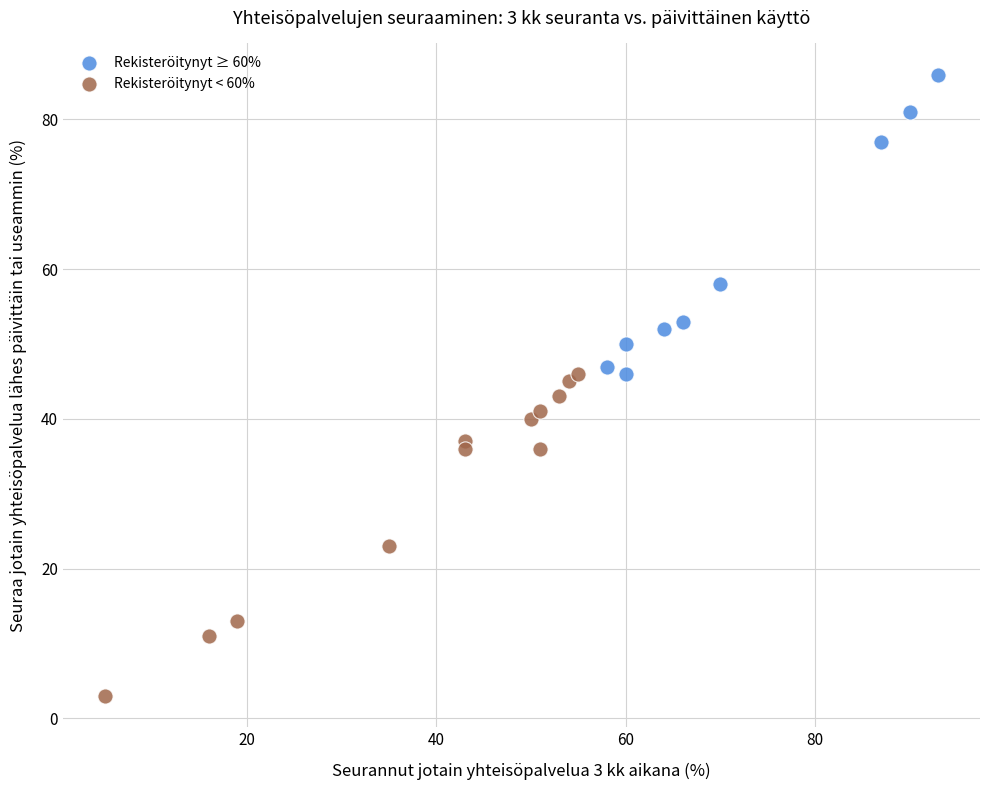

Which series reaches the maximum Y coordinate?

Rekisteröitynyt ≥ 60%